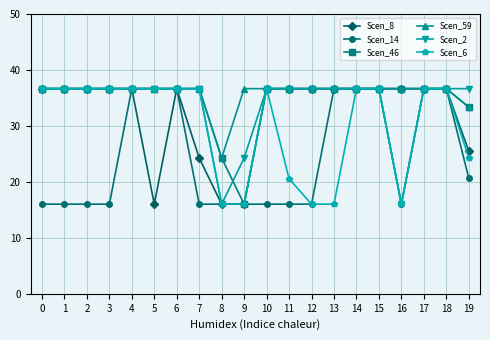

At which label is Scen_46 closest to 26?

8